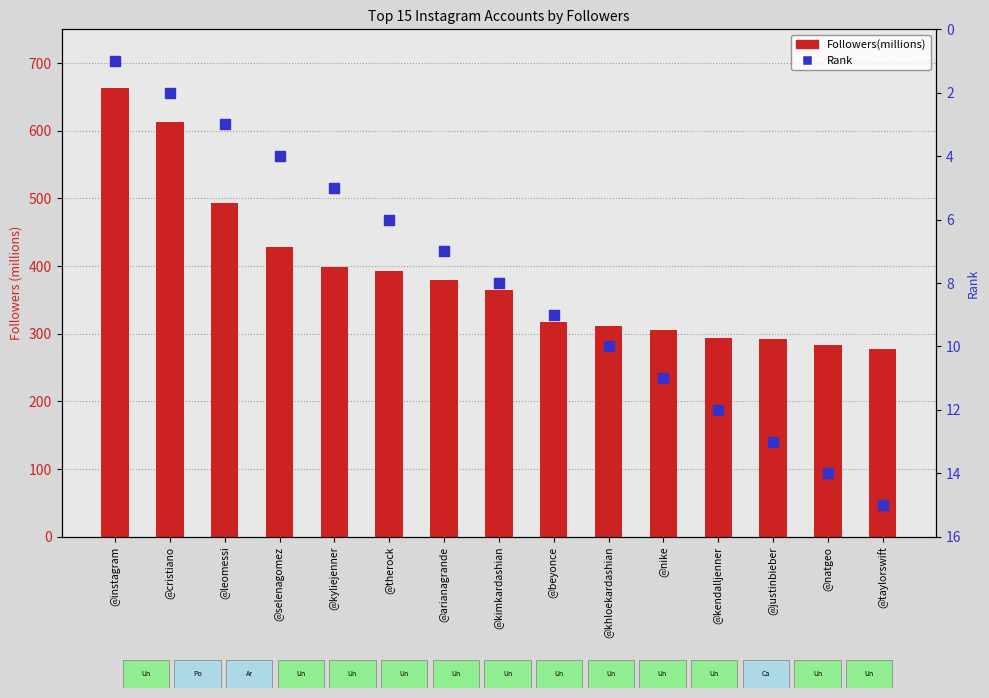

At how many categories does at least one series exceed 159?

15